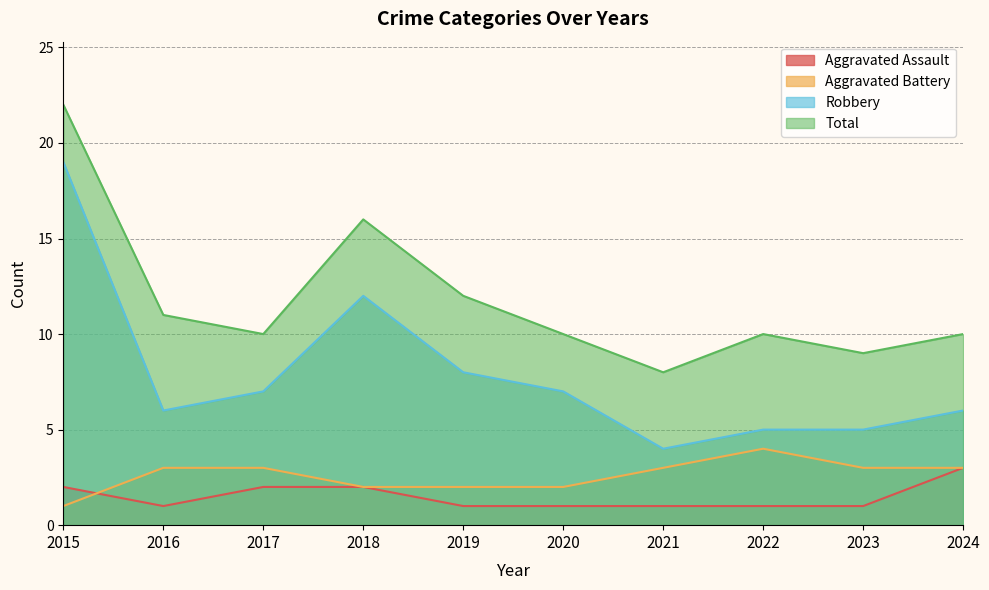

True or false: Total and Aggravated Assault intersect in this chart.

False